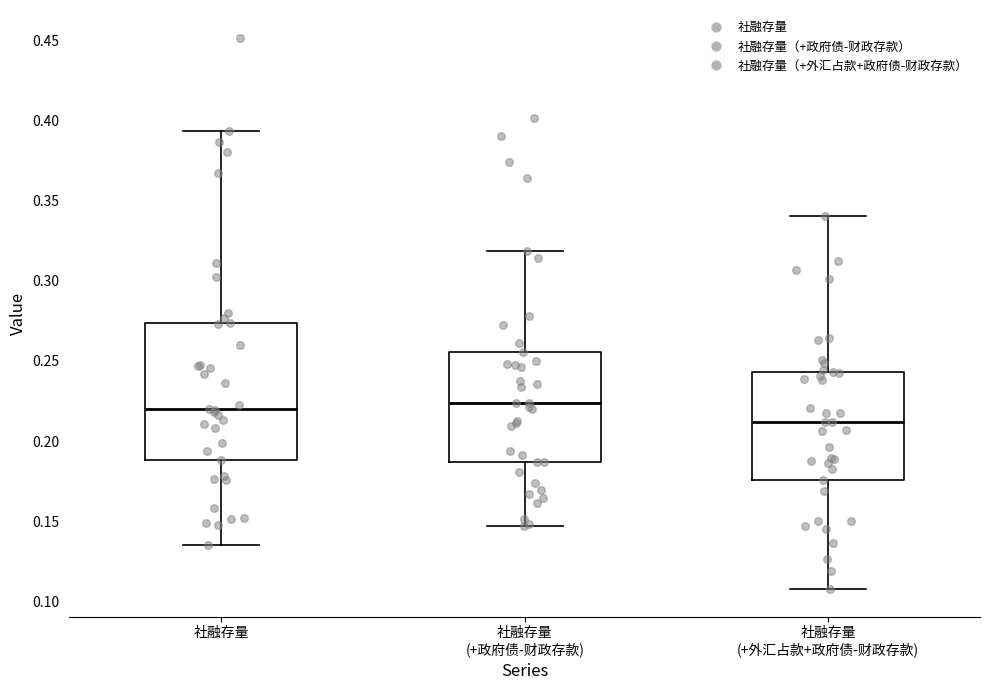

Where does the upper whisker of the box for 社融存量 (+外汇占款+政府债-财政存款) end on the y-axis? The values are not printed on the chart, so give them approximately, as read against the axis.

0.340